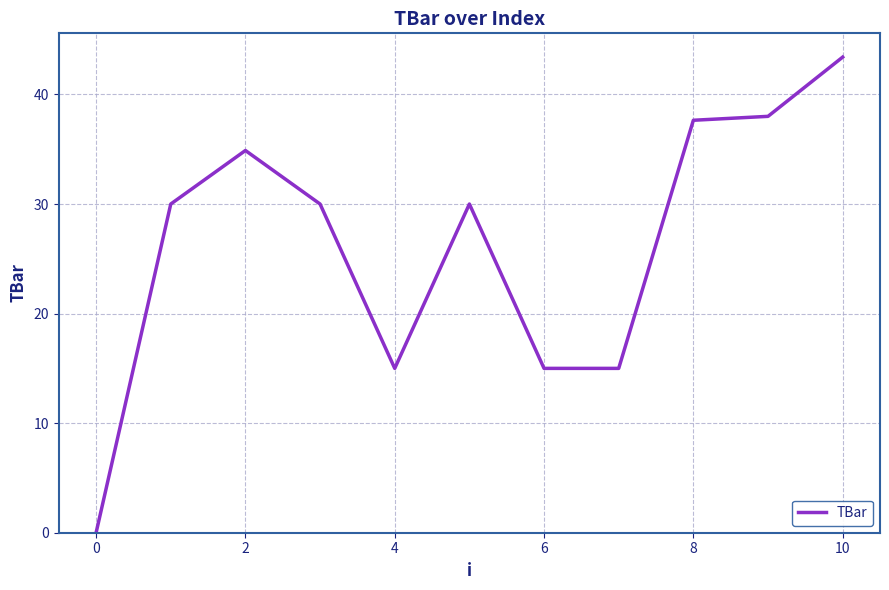

Reading left to right, what are all the values shown in this chart?

0.0	30.0	34.9	30.0	15.0	30.0	15.0	15.0	37.6	38.0	43.4